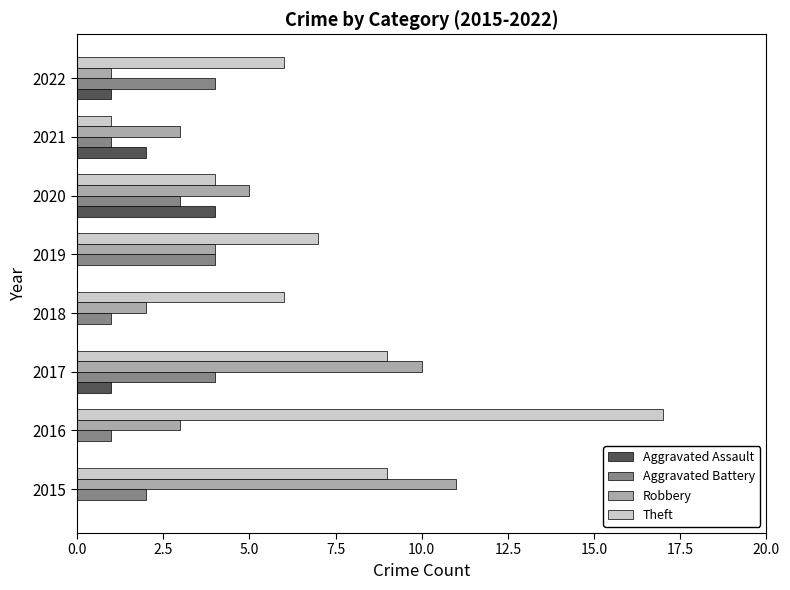

Which category has the highest value in the Aggravated Assault series?

2020